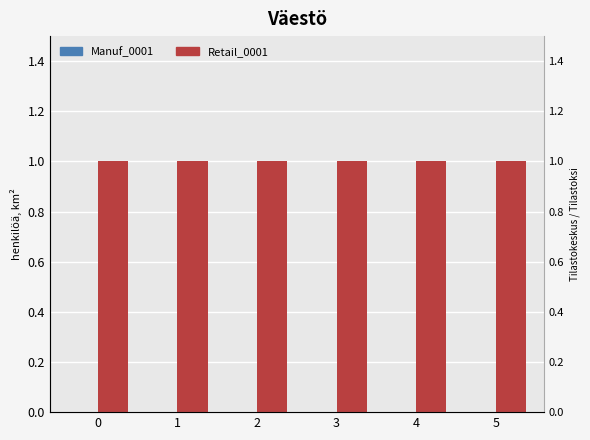

Reading left to right, list all the values displayed in this chart.

Manuf_0001: 0	0	0	0	0	0
Retail_0001: 1	1	1	1	1	1